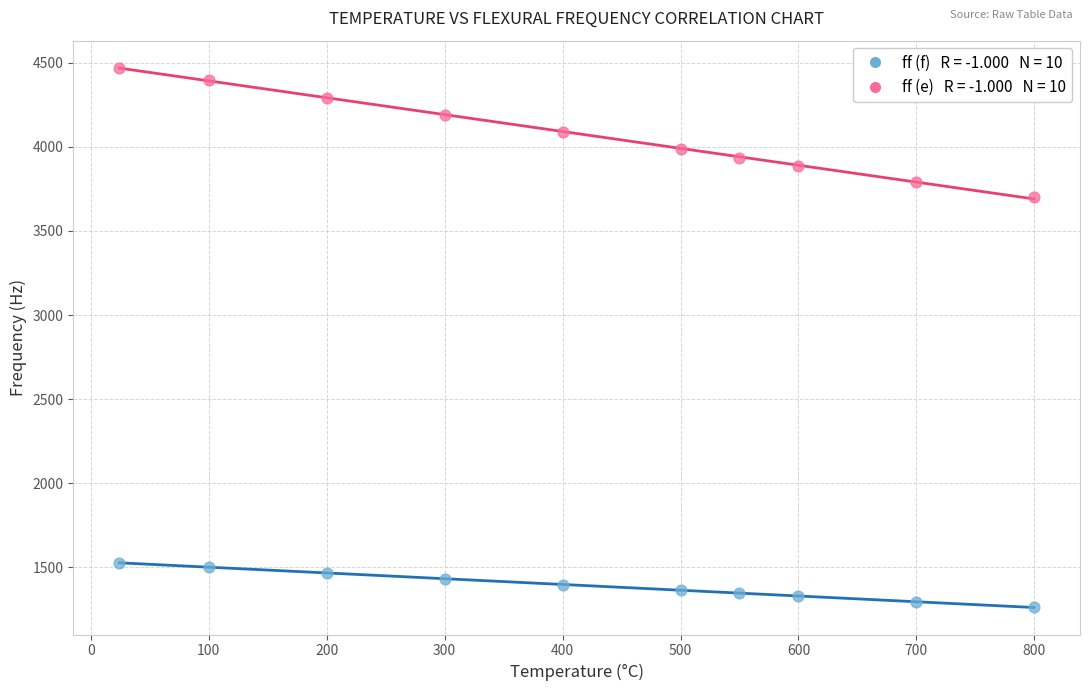

Across all series, what Y value is closest to 2867?

3699